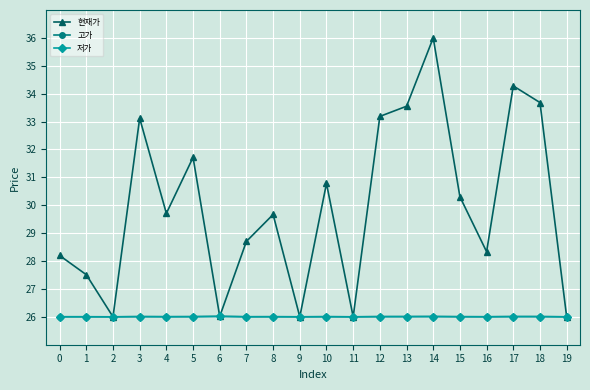

What is the value of the 현재가 point at the 9th from the left?

29.7